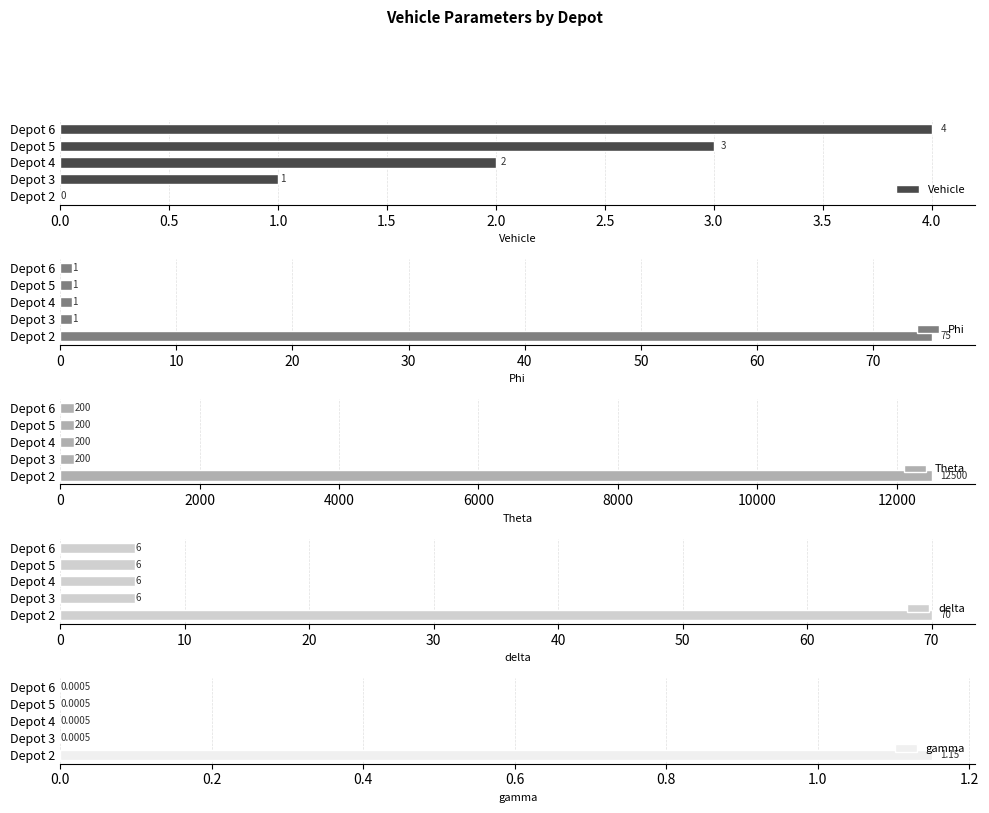

The Vehicle series shows 3 at Depot 4. True or false?

False